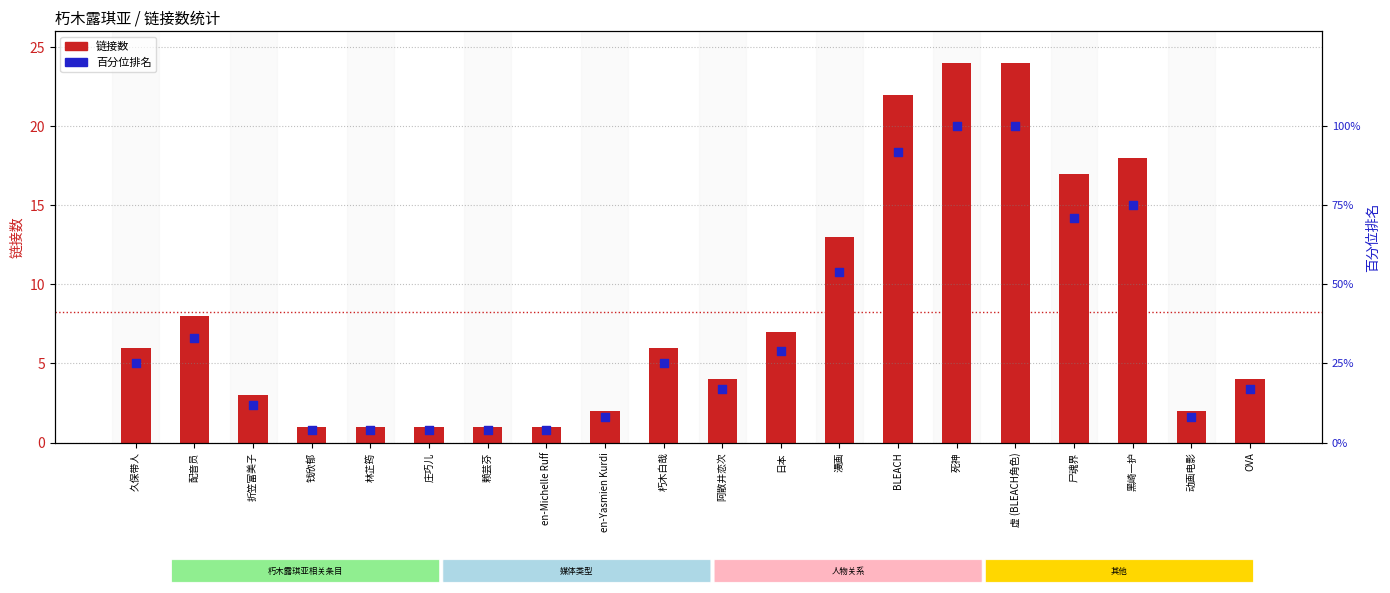

Which series has the largest Y range (max minus min)?

百分位排名